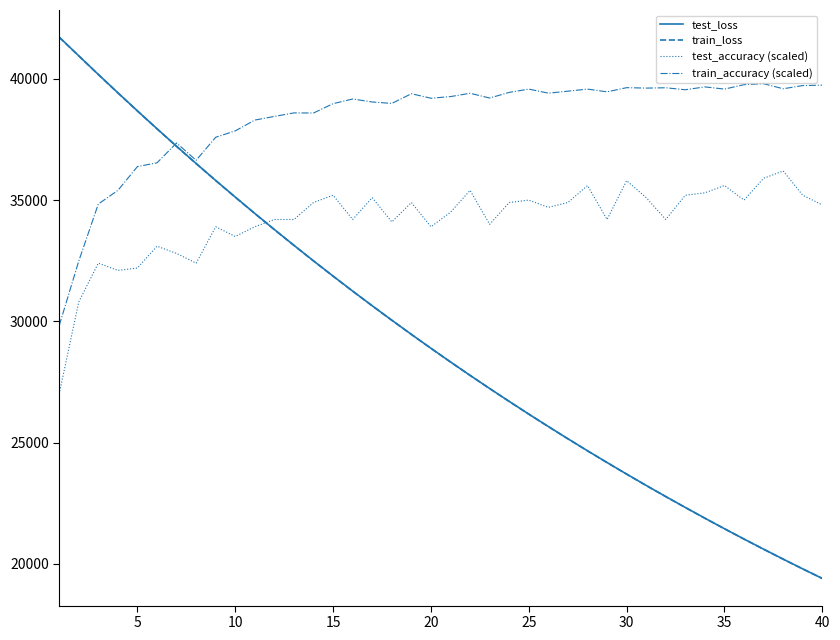

Which series has the largest range (max minus min)?

test_loss